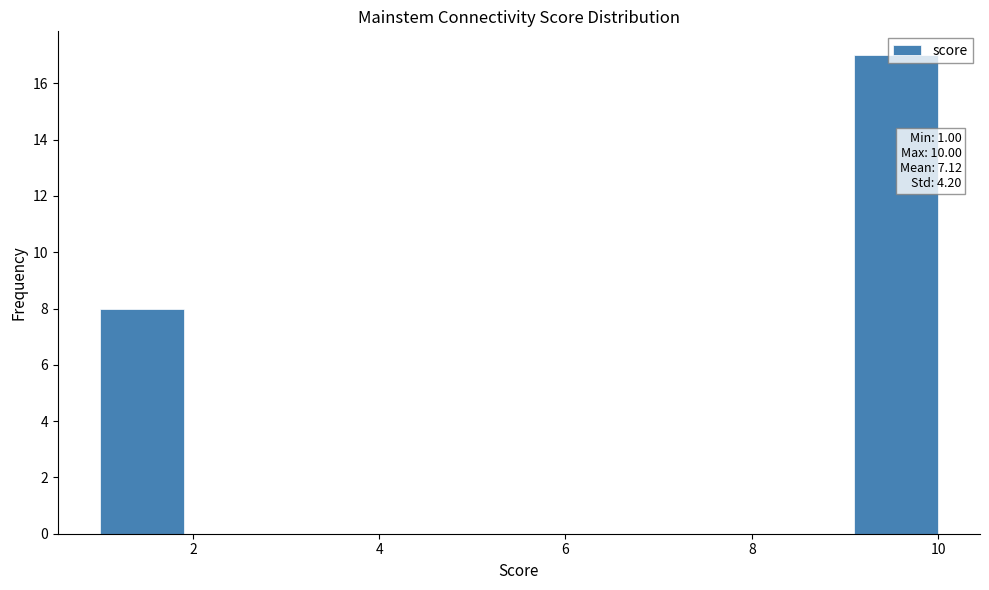

Over which range of the x-axis is the bar tallest?

9.1 to 10.0